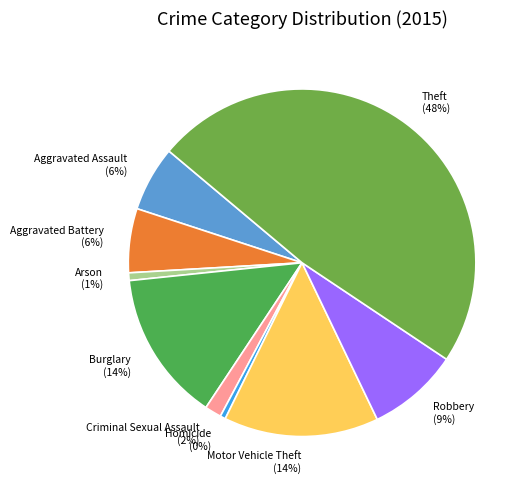

The Aggravated Assault slice represents 6% of the pie. True or false?

True